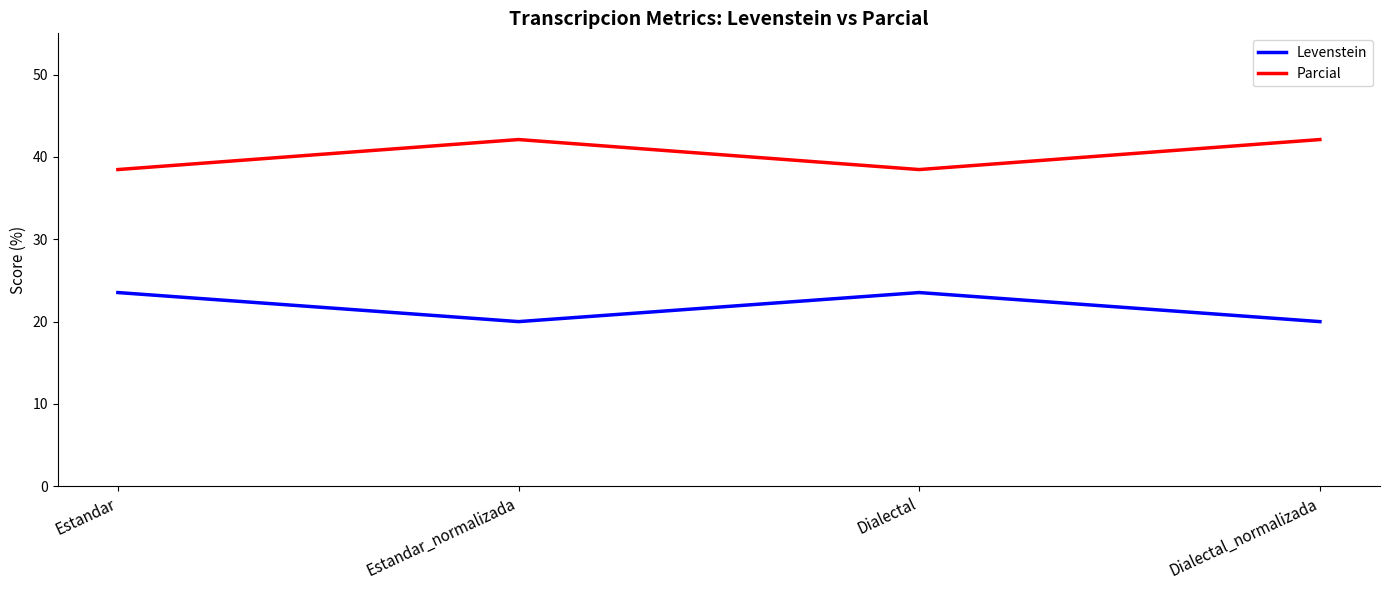

List the series in order of their peak value, lowest first.

Levenstein, Parcial